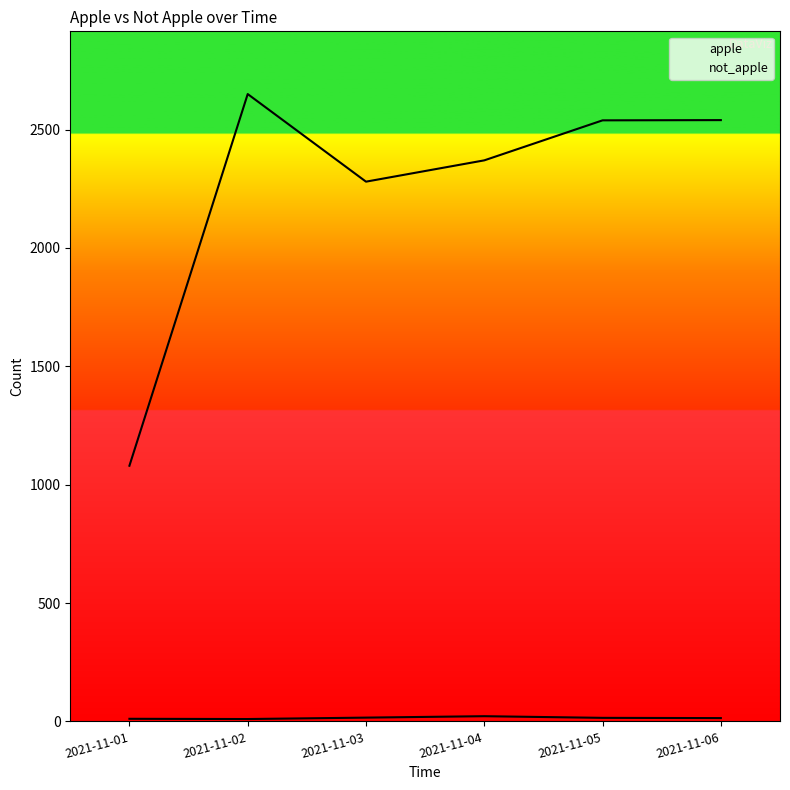

Reading left to right, list all the values displayed in this chart.

apple: 2021-11-01=11	2021-11-02=10	2021-11-03=16	2021-11-04=22	2021-11-05=15	2021-11-06=14
not_apple: 2021-11-01=1080	2021-11-02=2650	2021-11-03=2280	2021-11-04=2370	2021-11-05=2539	2021-11-06=2540